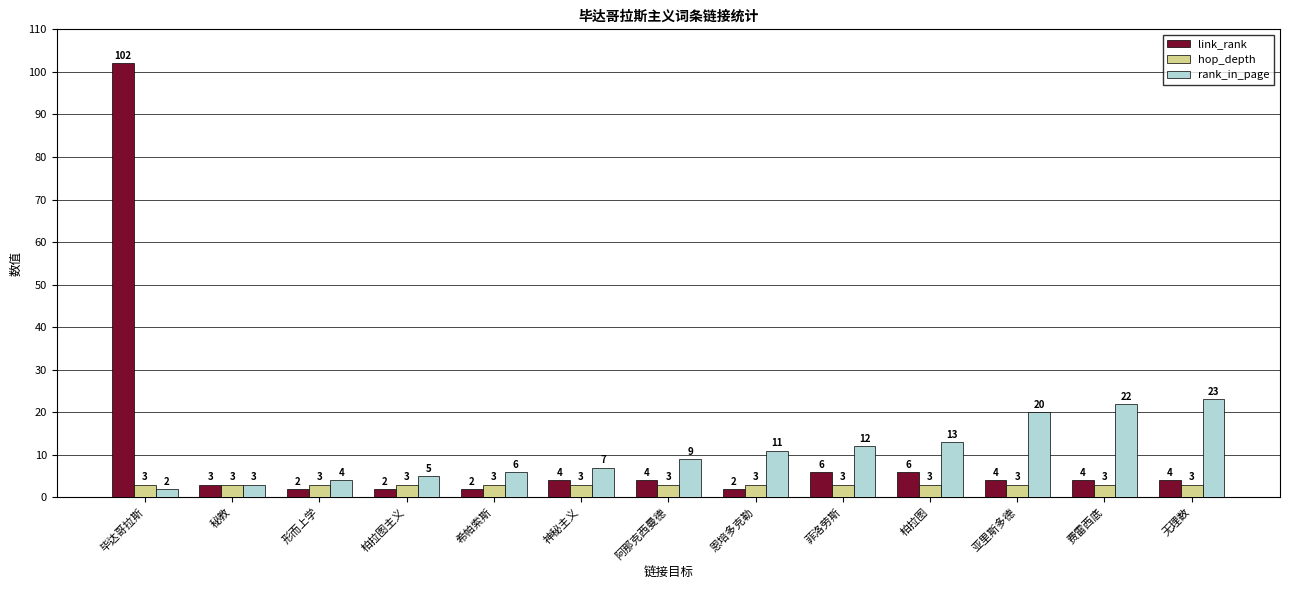

Reading left to right, extract all data points from this chart.

link_rank: 102	3	2	2	2	4	4	2	6	6	4	4	4
hop_depth: 3	3	3	3	3	3	3	3	3	3	3	3	3
rank_in_page: 2	3	4	5	6	7	9	11	12	13	20	22	23